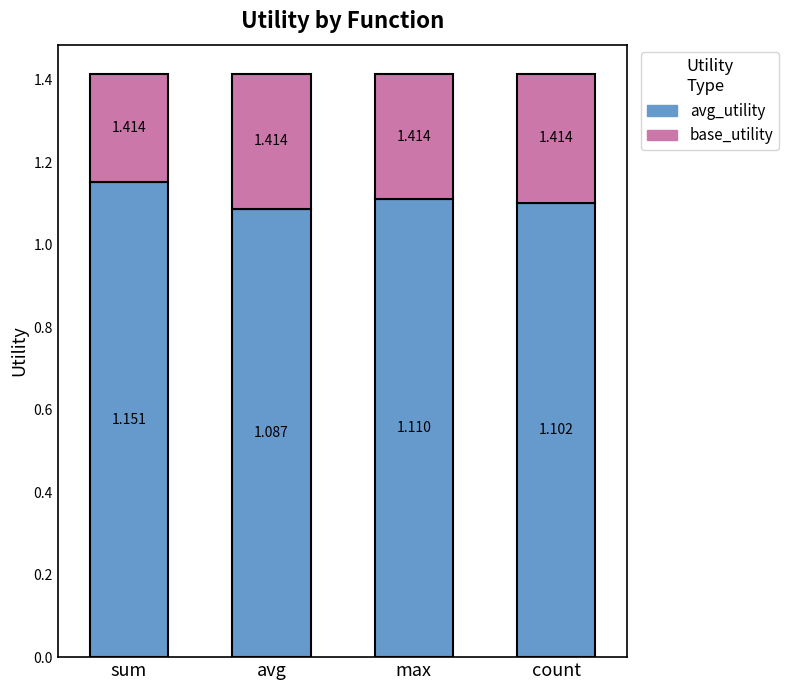

Where is avg_utility nearest to the value 1?

avg